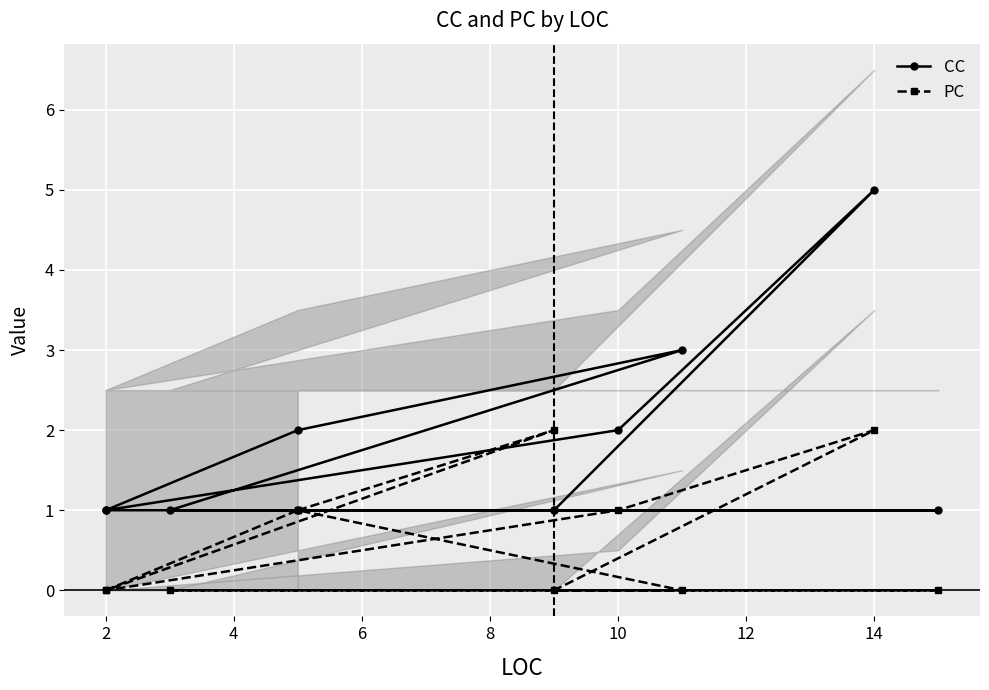

What is the average value of the CC series?

2